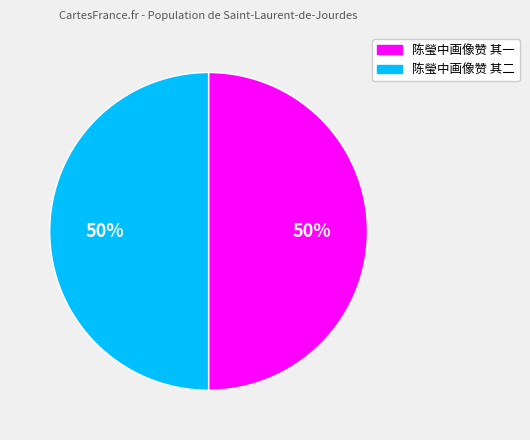

How many segments does this pie chart have?

2